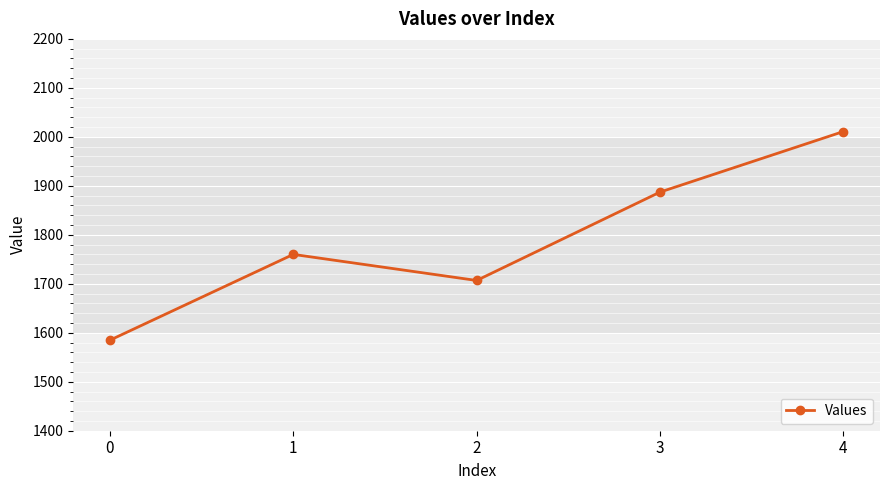

What is the value of the 1st point from the left?

1584.9